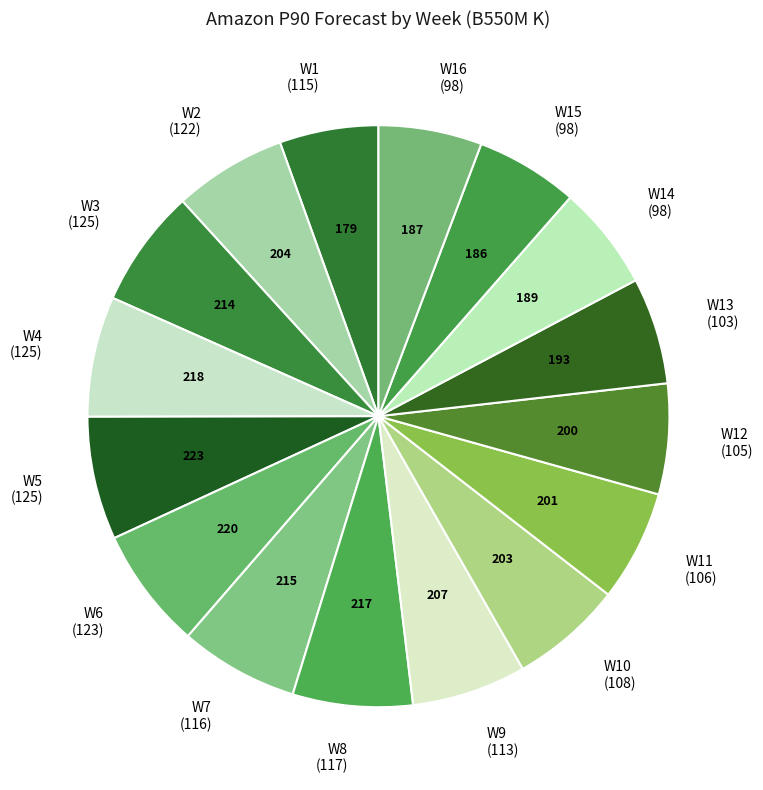

Rank the categories by value from highest to lowest.

W5, W6, W4, W8, W7, W3, W9, W2, W10, W11, W12, W13, W14, W16, W15, W1